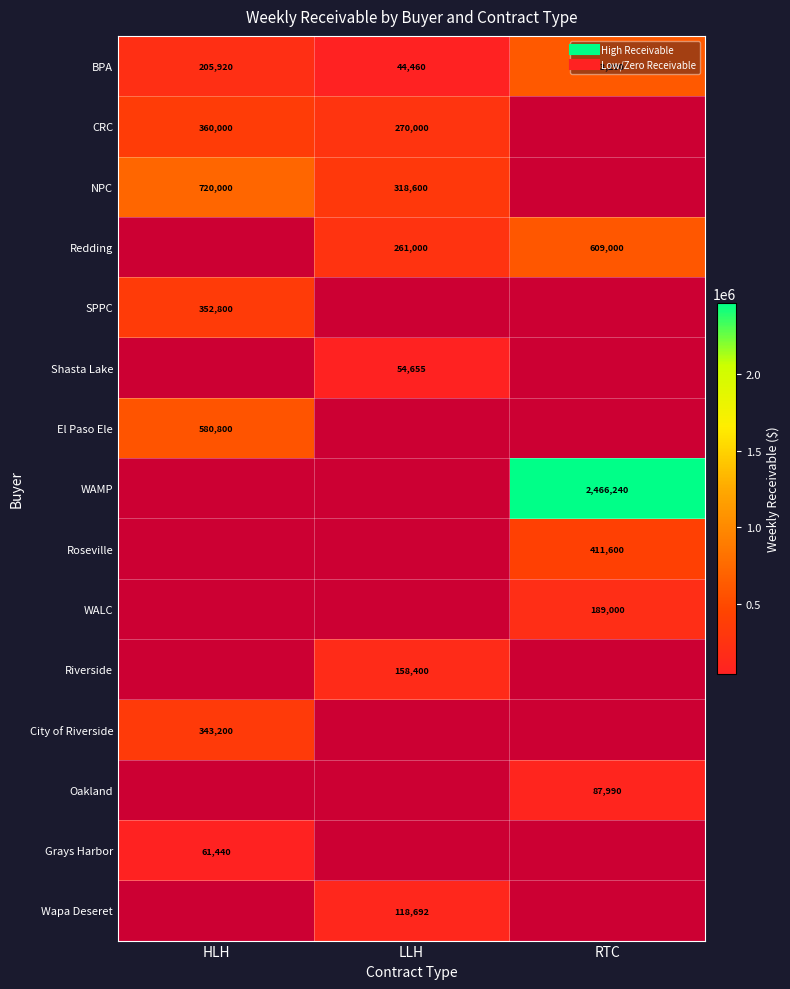

Is it true that Grays Harbor equals 86823.9 at HLH?

False